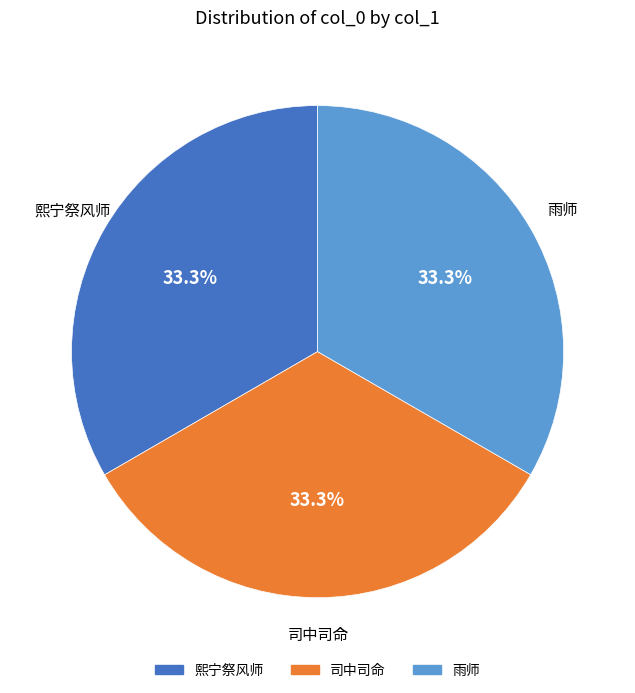

How many slices are in this pie chart?

3